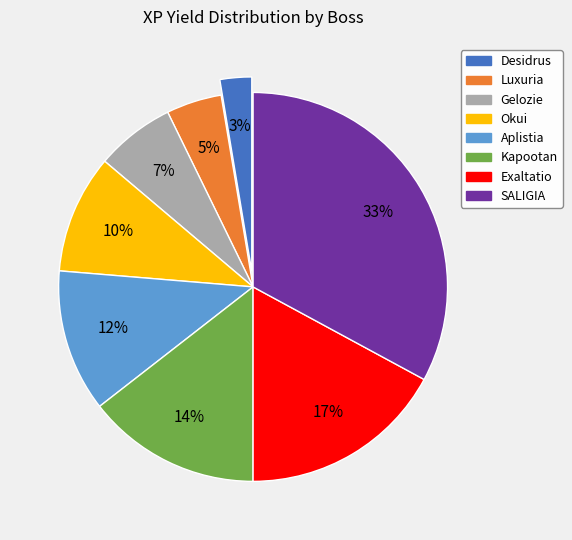

To the nearest percent, what percentage of the pie is Kapootan?

14%